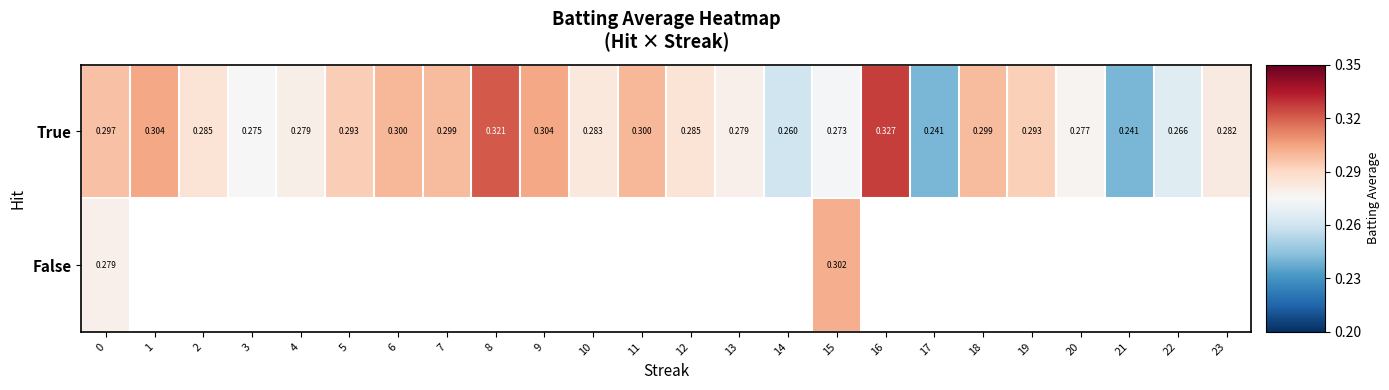

List the labels in order of True value, largest first.

16, 8, 1, 9, 6, 11, 7, 18, 0, 5, 19, 2, 12, 10, 23, 4, 13, 20, 3, 15, 22, 14, 17, 21